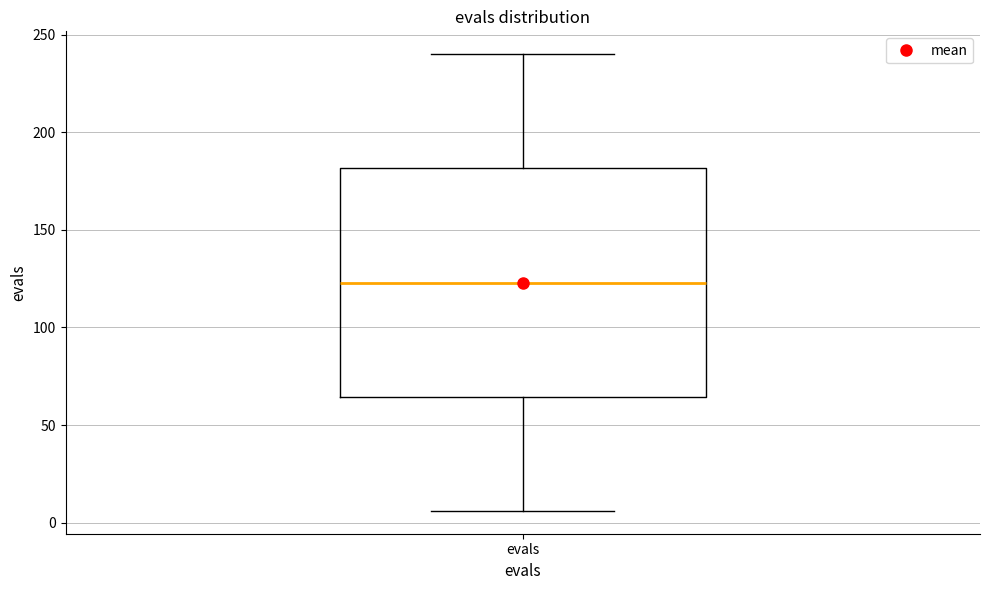

Where does the upper whisker of the box for evals end on the y-axis? The values are not printed on the chart, so give them approximately, as read against the axis.

240